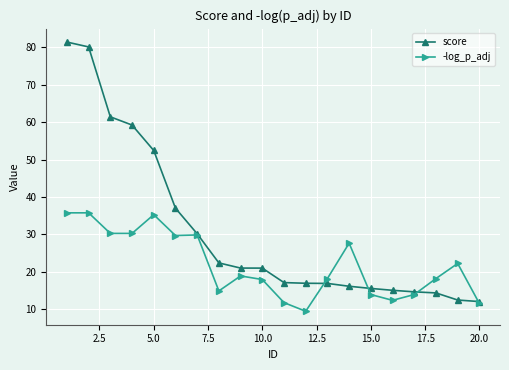

Rank the series by their maximum value, from lowest to highest.

-log_p_adj, score